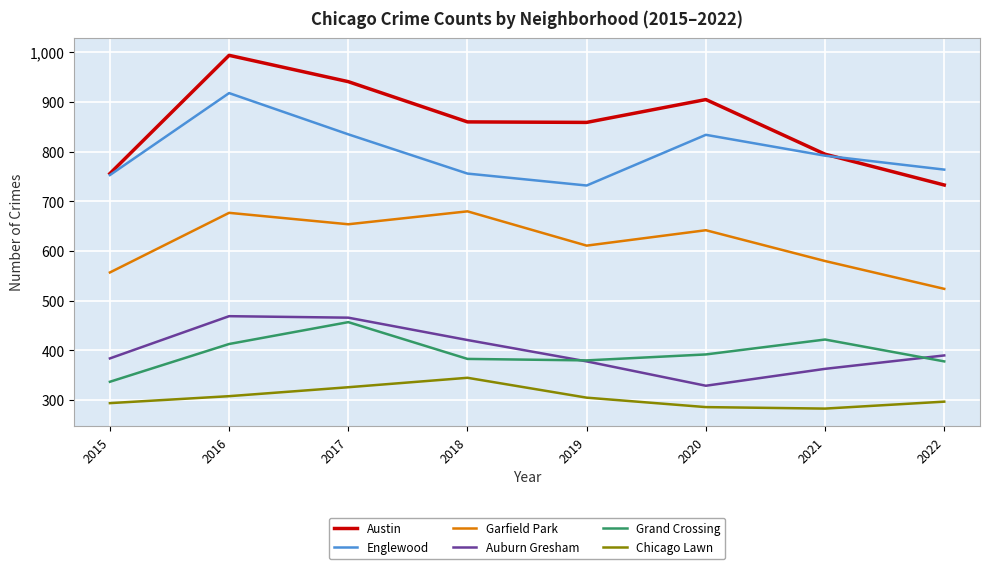

Where is the first local maximum for Englewood?

2016